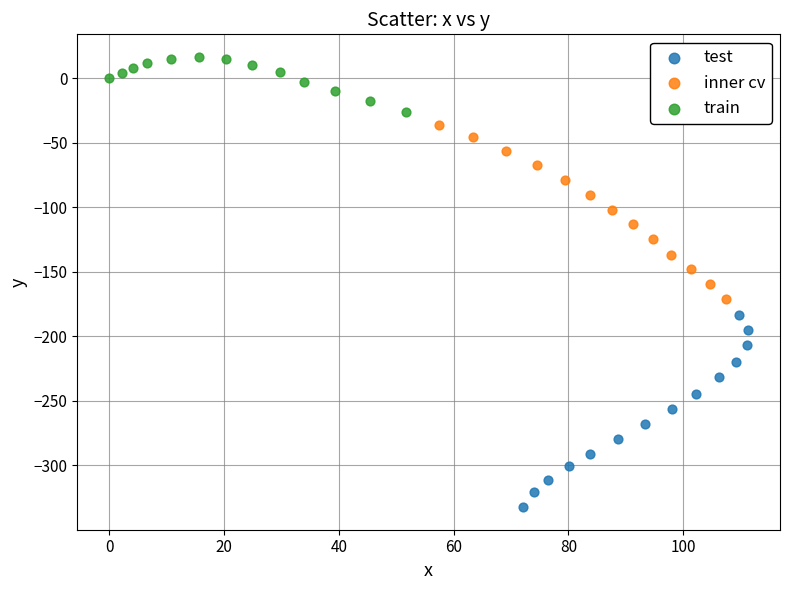

Which series has the largest Y range (max minus min)?

test